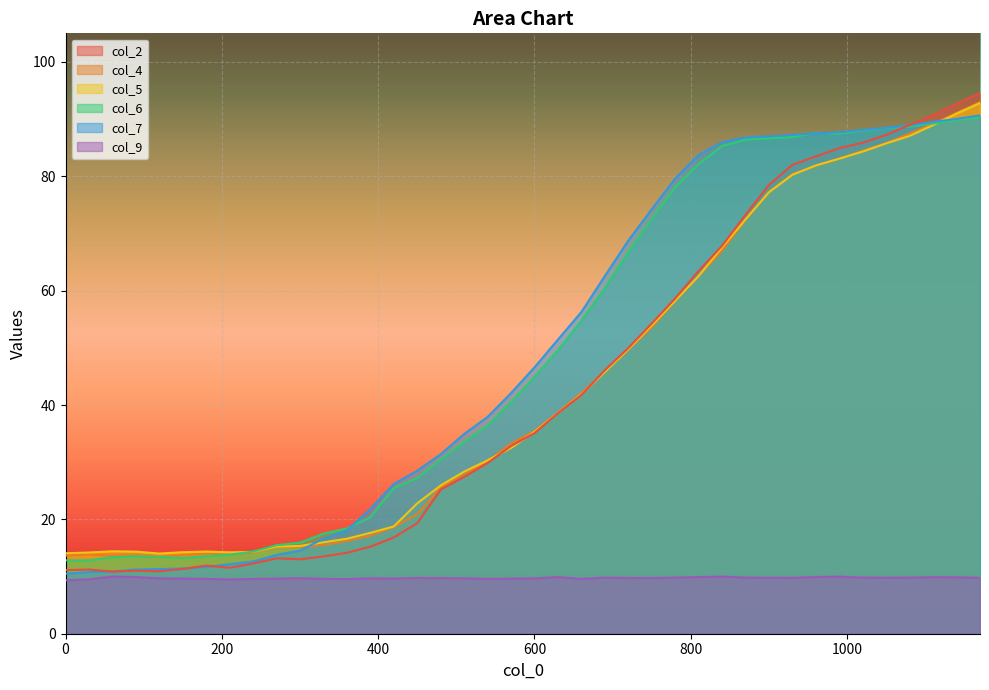

How many lines are shown in the chart?

6